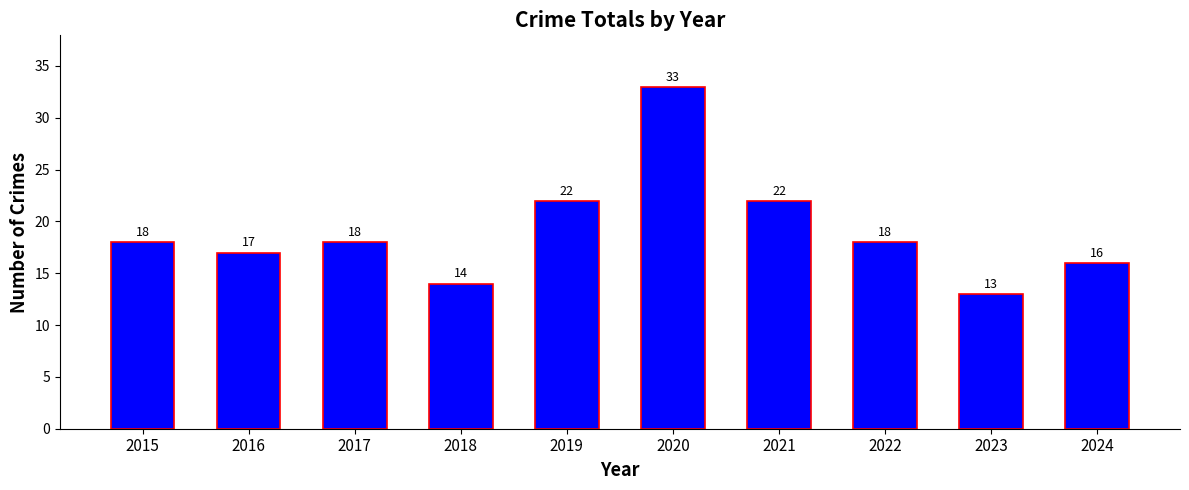

What is the difference between the values at 2024 and 2022?

2